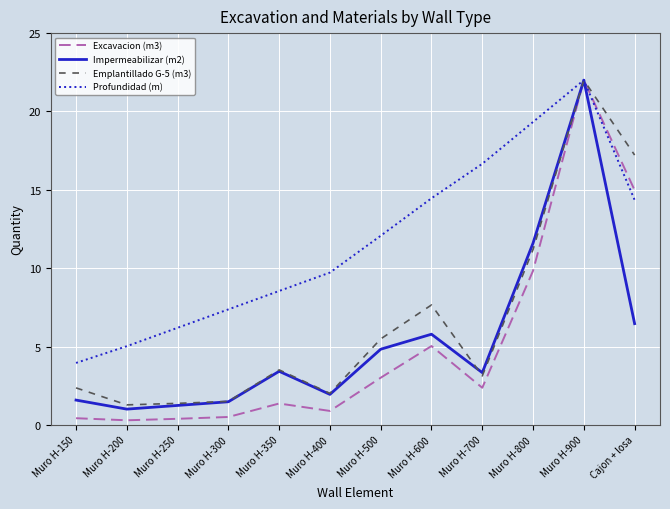

The value of Excavacion (m3) at Muro H-600 is 1.3. True or false?

False